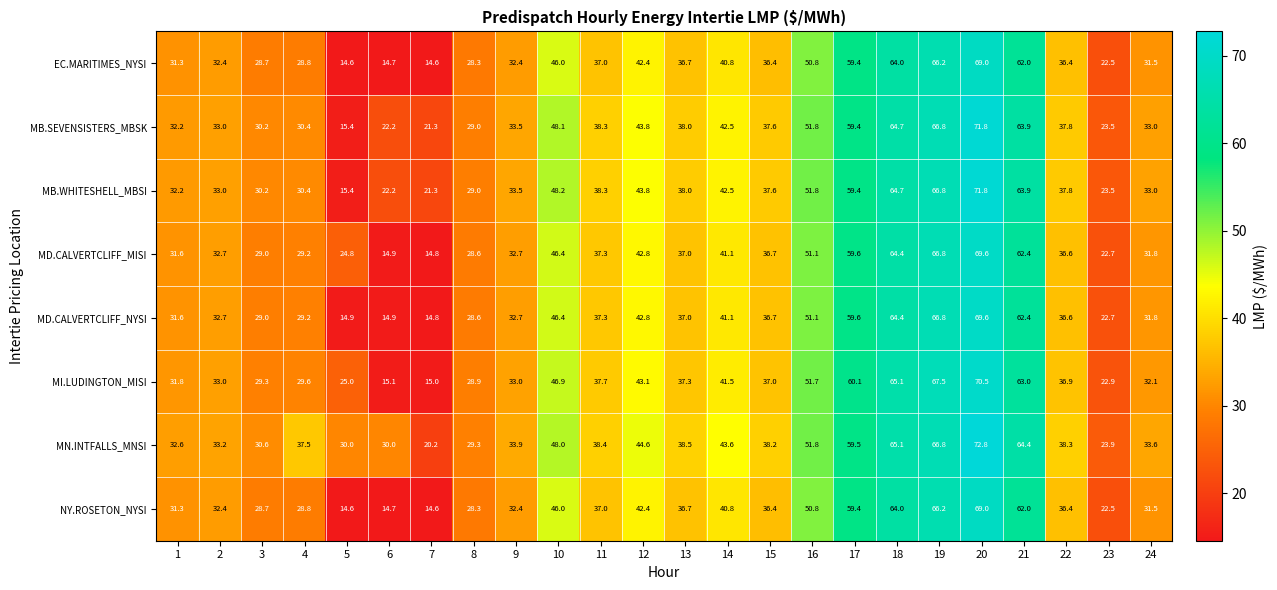

True or false: NY.ROSETON_NYSI has a value of 49.5 at 2.

False